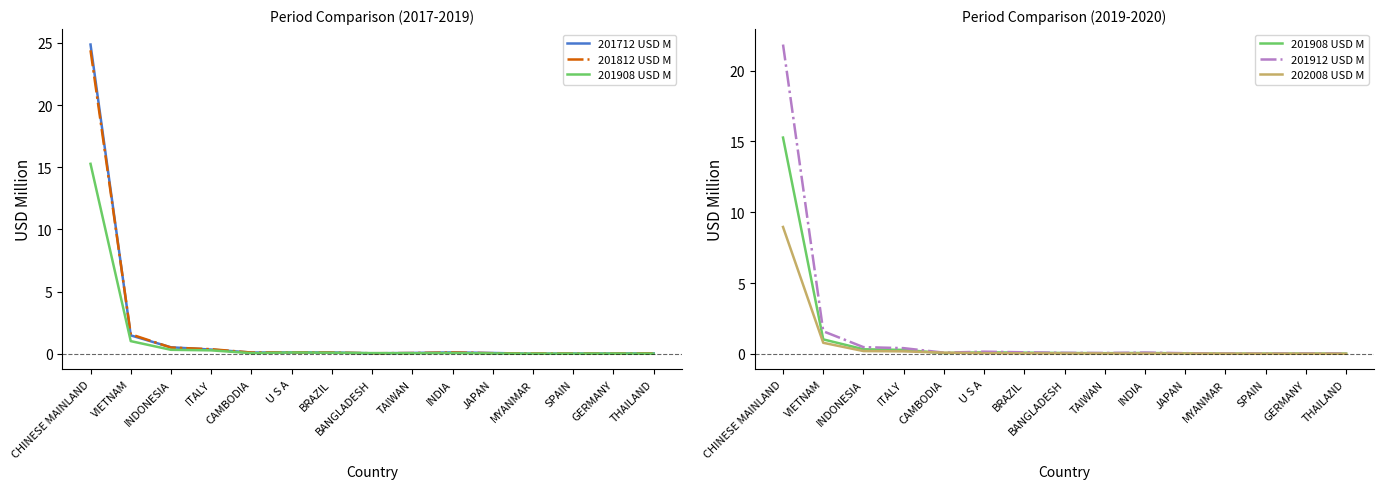

The value of 202008 USD M at MYANMAR is 0.0. True or false?

True